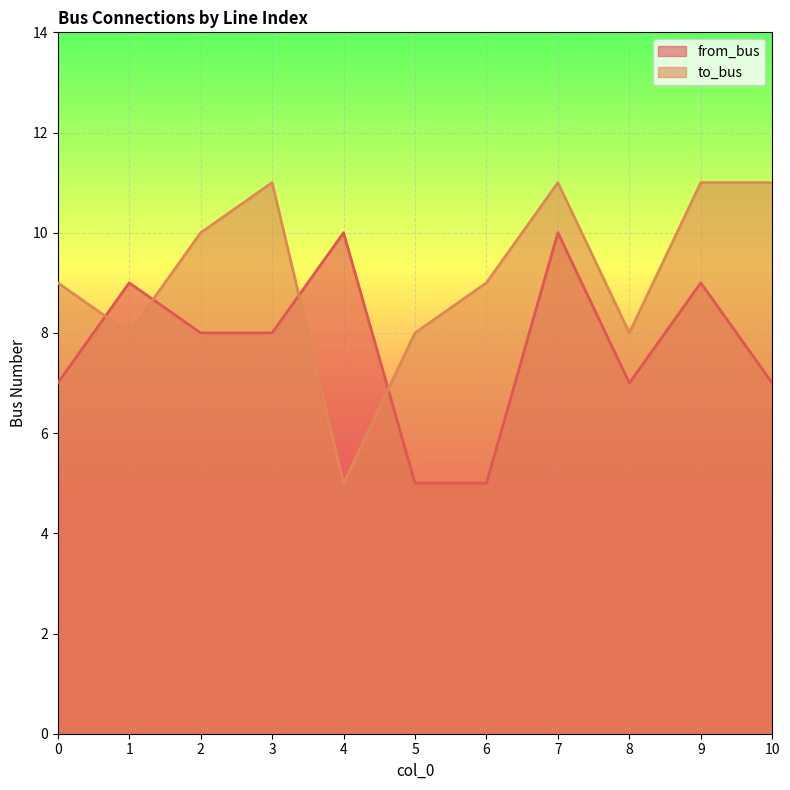

How many lines are shown in the chart?

2